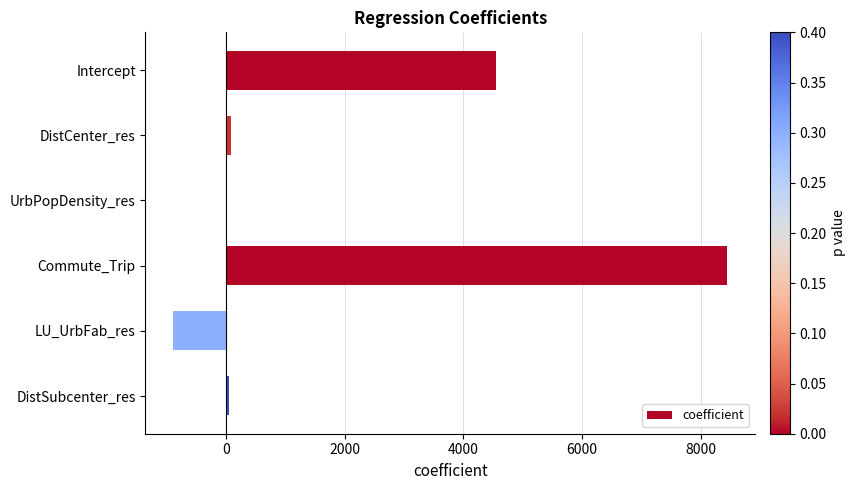

At which category does the chart reach its peak across all series?

Commute_Trip